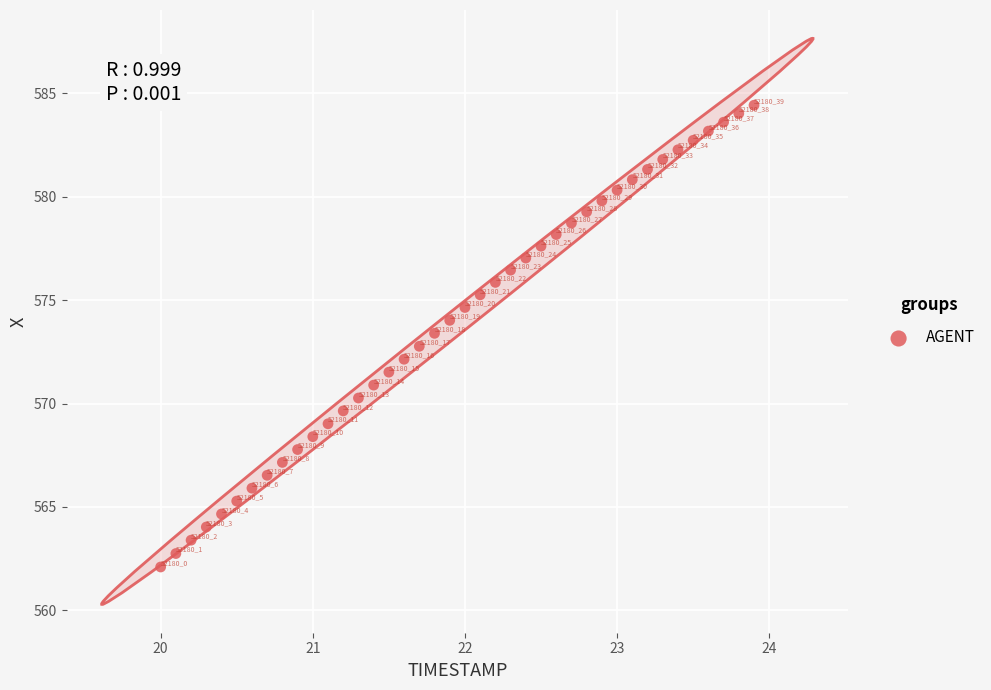

What Y value in the scatter plot is closest to 573?

572.8